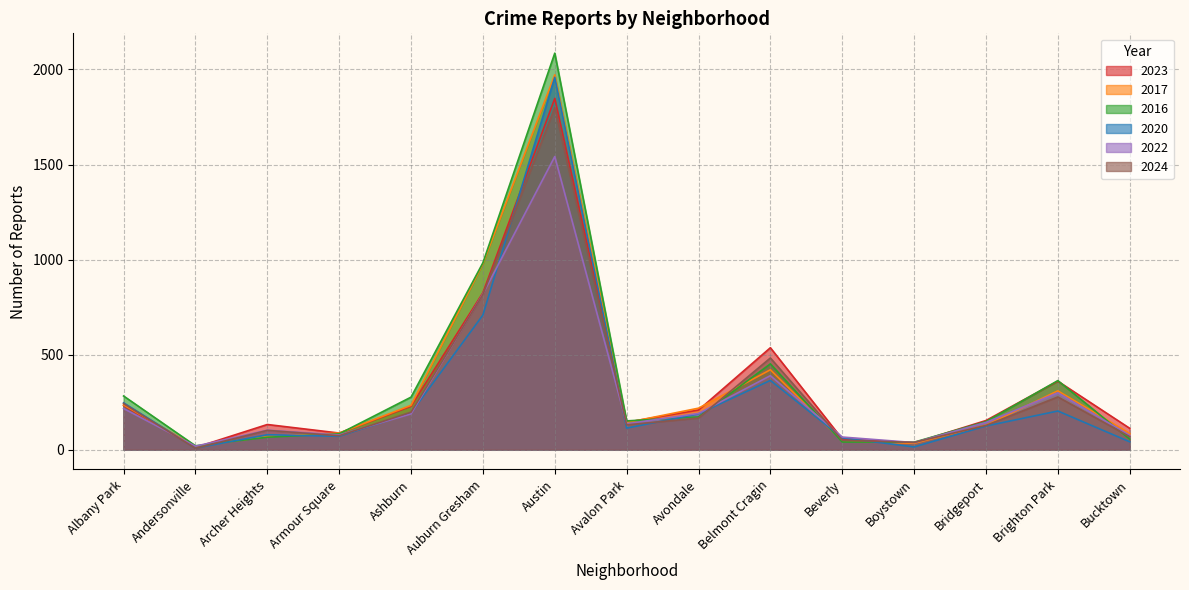

Where is the first local minimum for 2020?

Andersonville